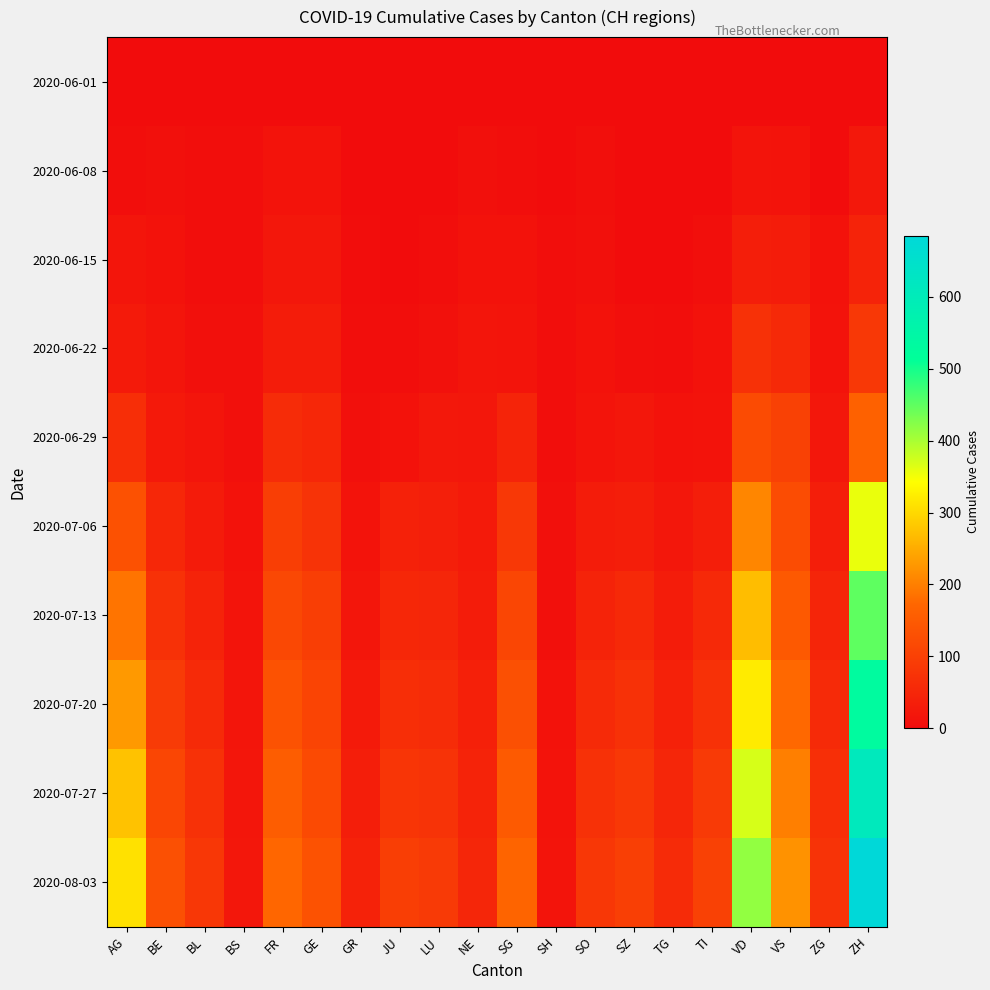

What is the spread (max minus min) of values at AG?

310